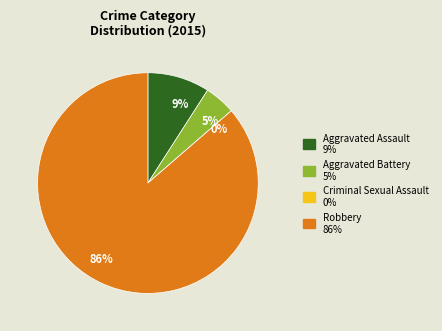

Does Aggravated Battery represent more than half of the total?

No